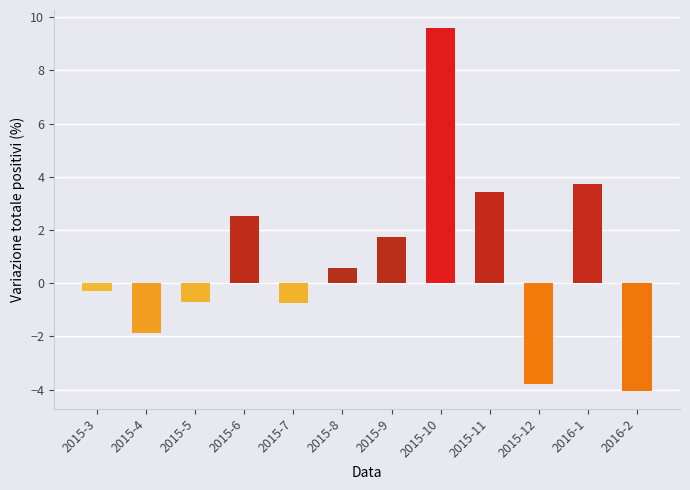

How many series are shown in this chart?

1